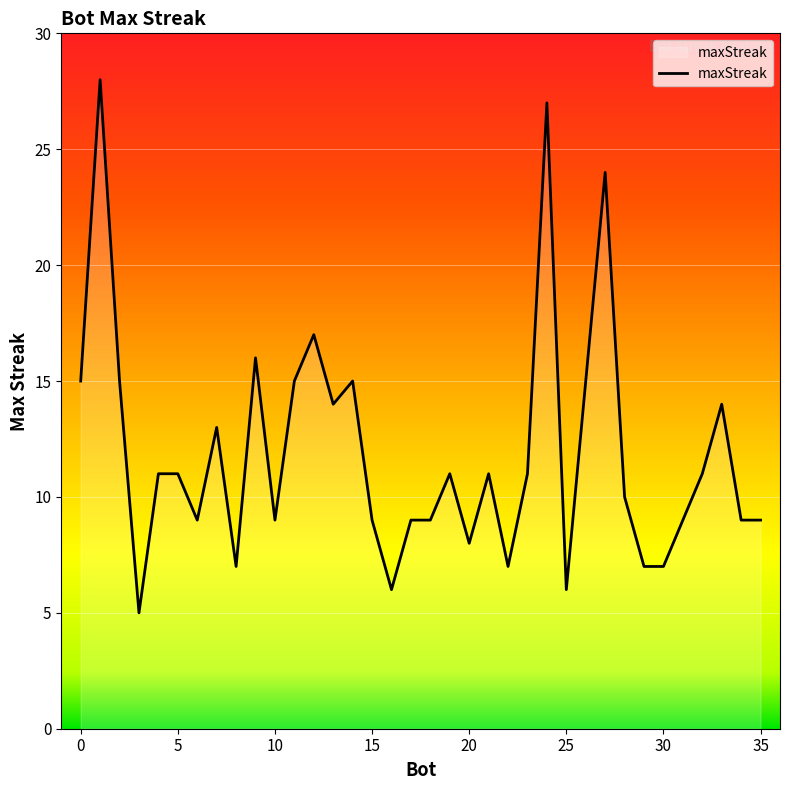

What is the minimum value shown in the chart?

5